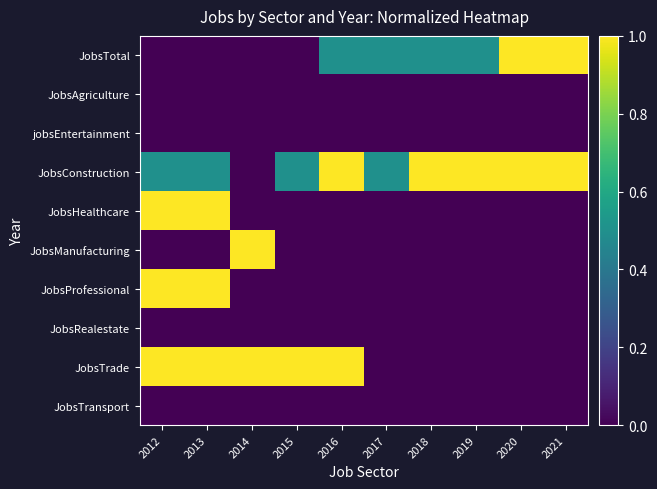

At which category is the sum across all series the highest?

2012